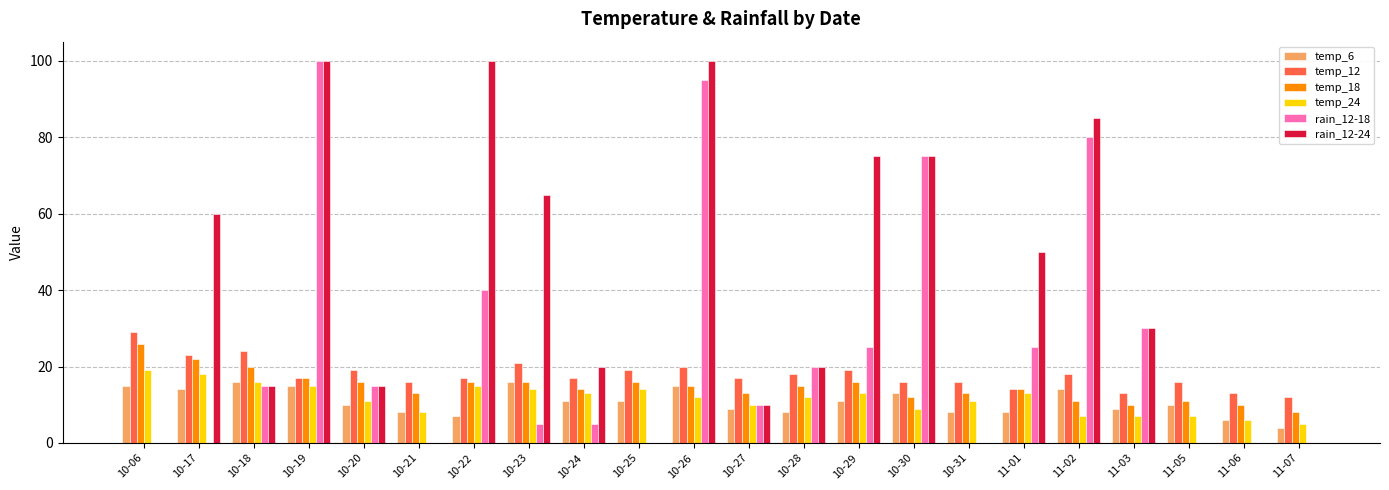

Is the value of temp_24 at 11-02 greater than the value of rain_12-18 at 10-22?

No